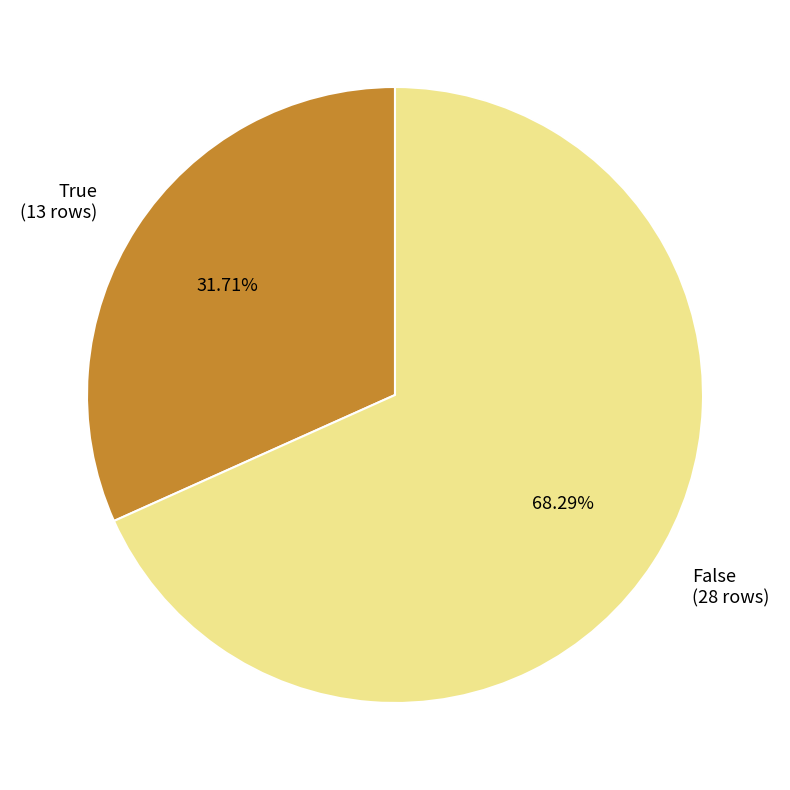

Combined, do True (13 rows) and False (28 rows) account for over 50%?

Yes